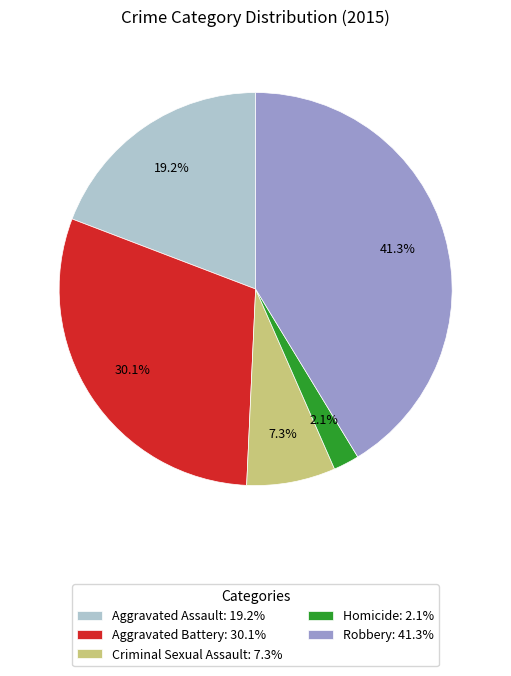

To the nearest percent, what portion does Aggravated Assault represent?

19%